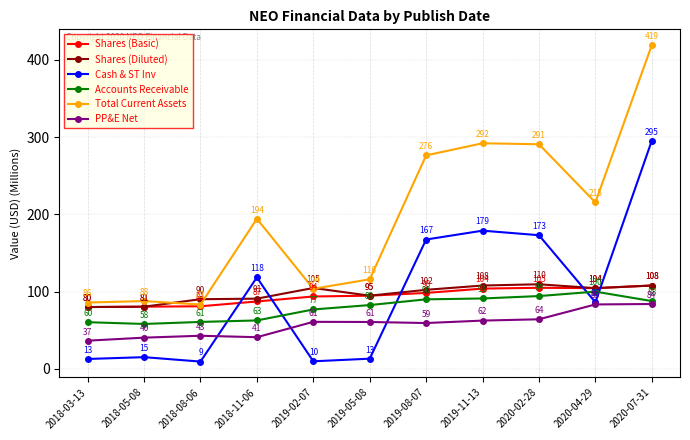

Is this an area chart (filled region under the line)?

No